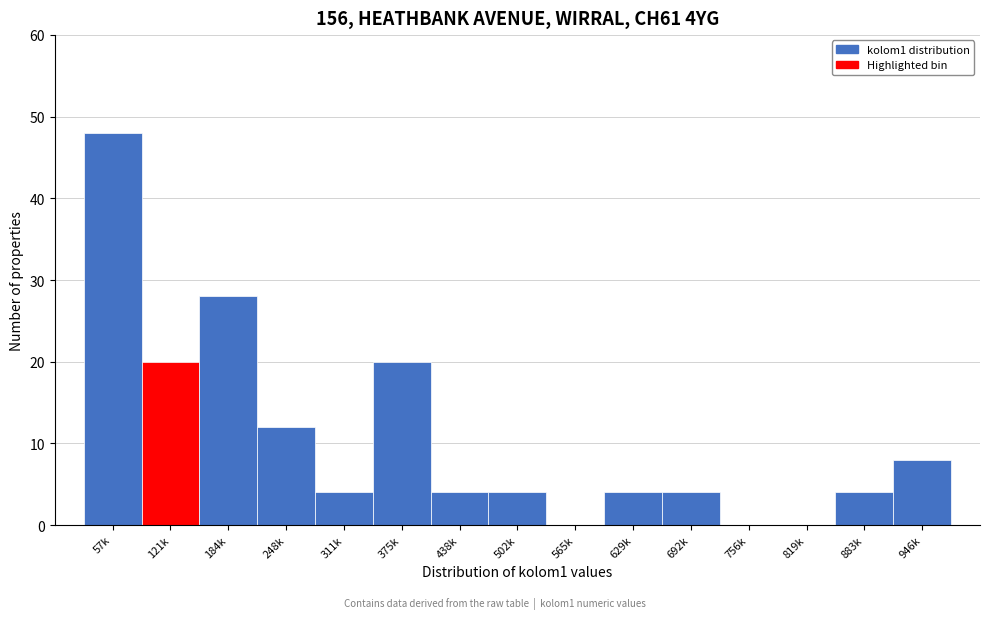

Reading left to right, what are all the values shown in this chart?

57k=48	121k=20	184k=28	248k=12	311k=4	375k=20	438k=4	502k=4	565k=0	629k=4	692k=4	756k=0	819k=0	883k=4	946k=8